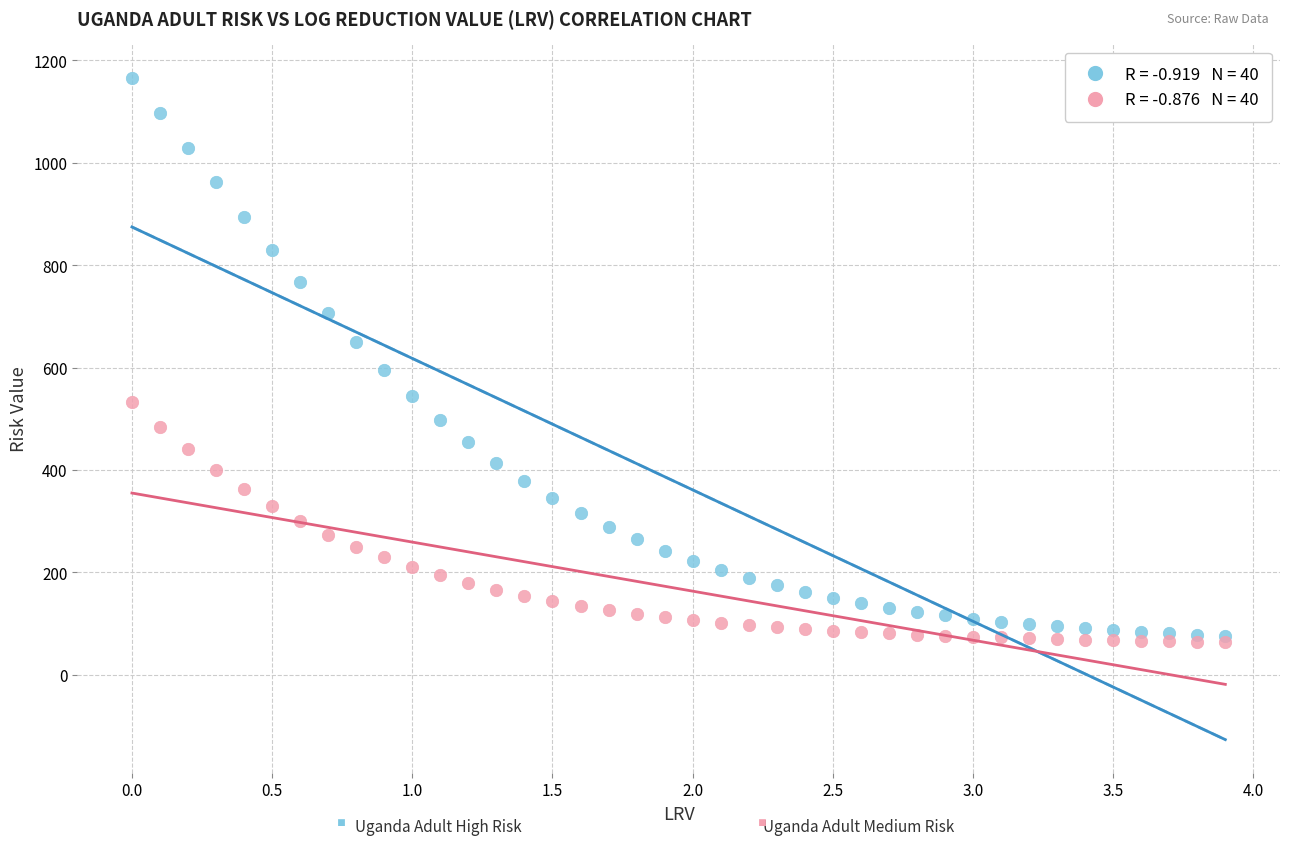

Across all series, what Y value is closest to 614?

595.1